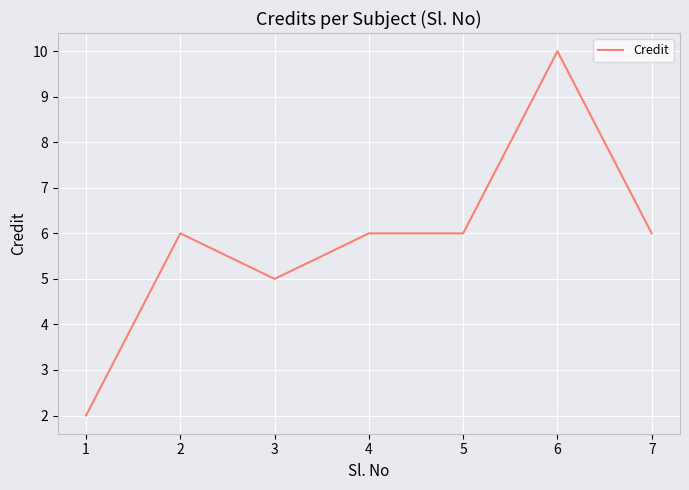

How many lines are shown in the chart?

1